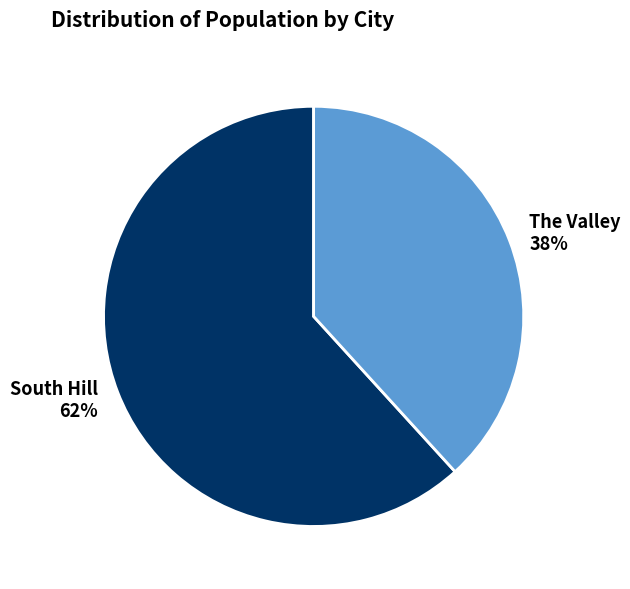

What percentage is the South Hill slice, to the nearest percent?

62%